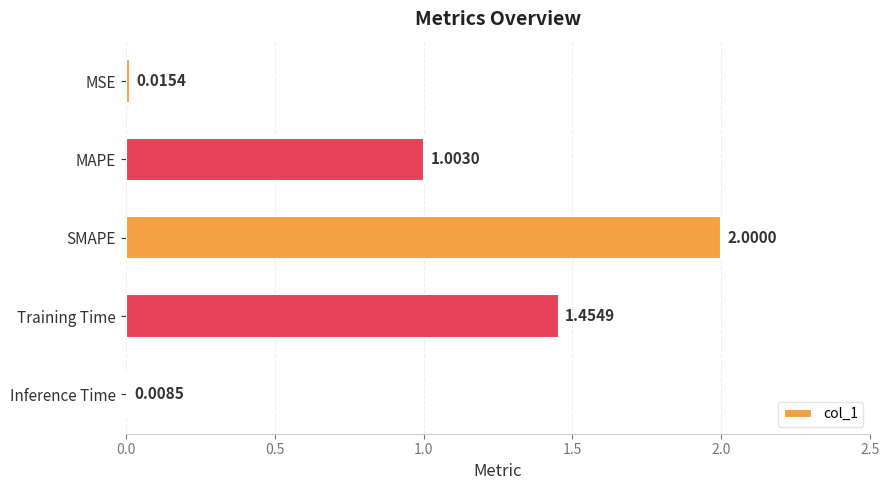

Rank the categories by value from lowest to highest.

Inference Time, MSE, MAPE, Training Time, SMAPE